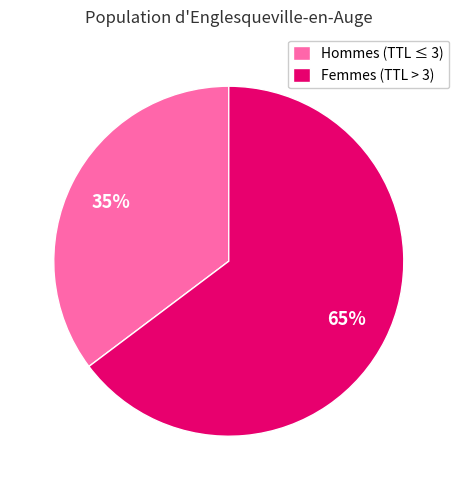

Approximately how many times larger is the value at Hommes (TTL ≤ 3) compared to Femmes (TTL > 3)?

0.5